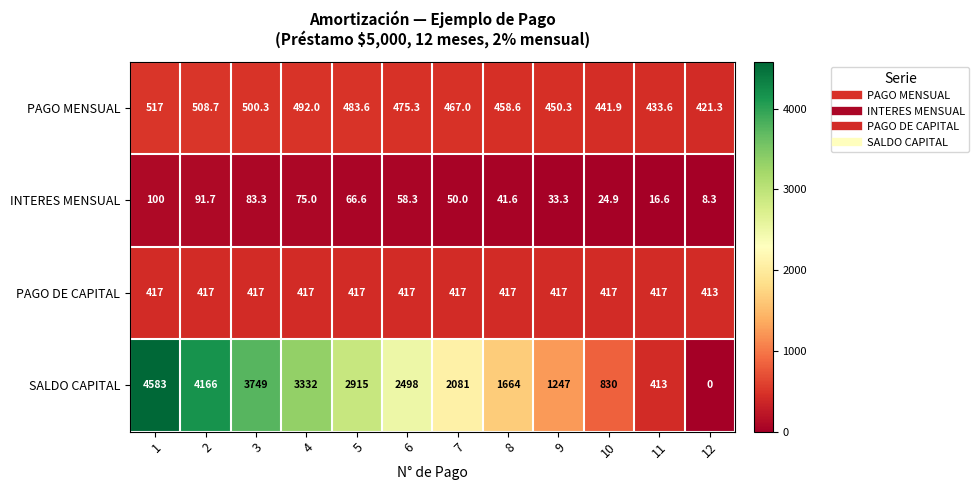

What is the average value of the SALDO CAPITAL series?

2289.8